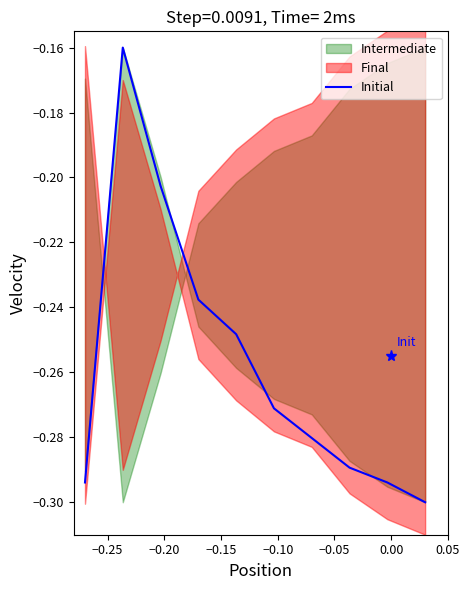

Is it true that the value at −0.10 is -0.1?

False